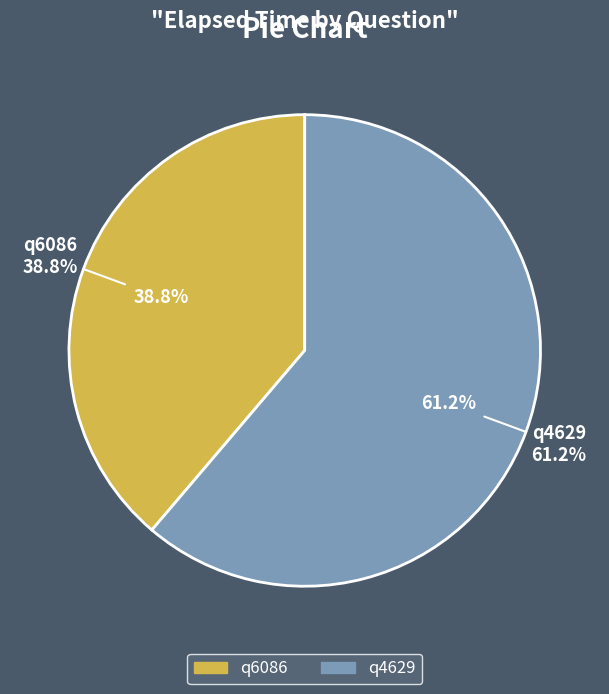

To the nearest percent, what portion does q6086 represent?

39%